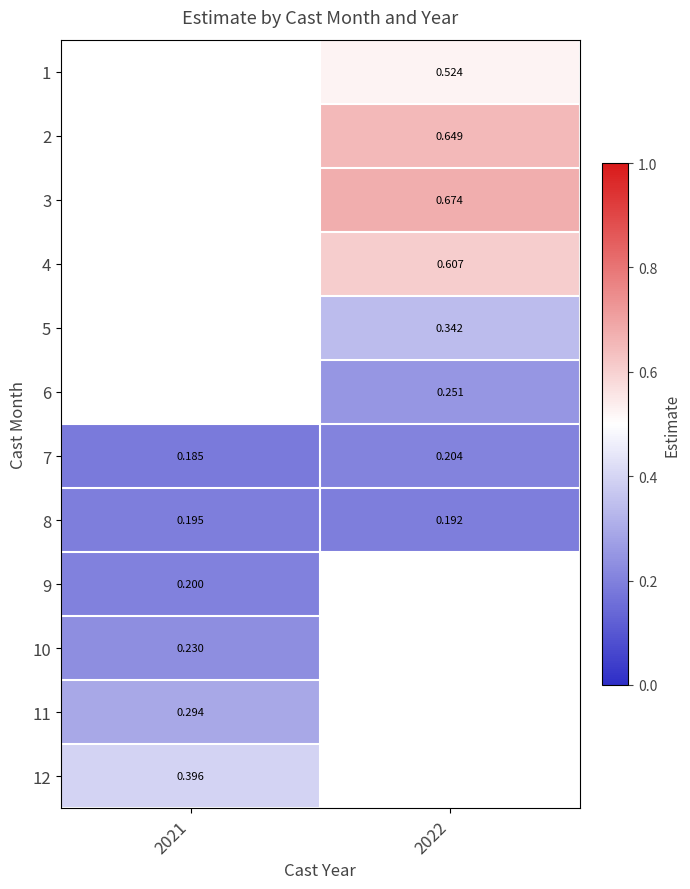

Is the value of 1 at 2022 greater than the value of 2 at 2022?

No